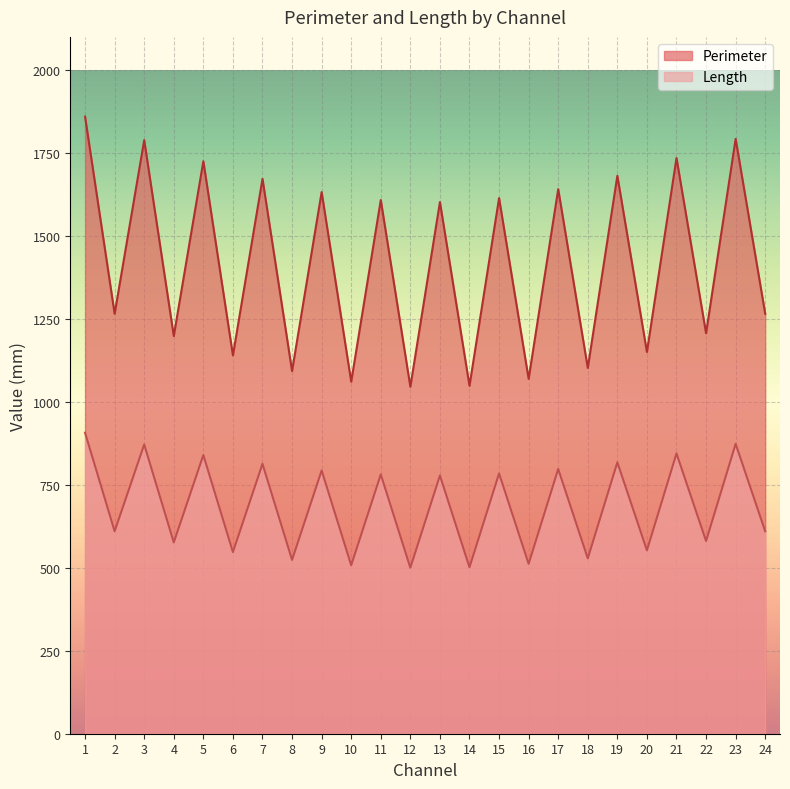

Which series has the widest spread of values?

Perimeter